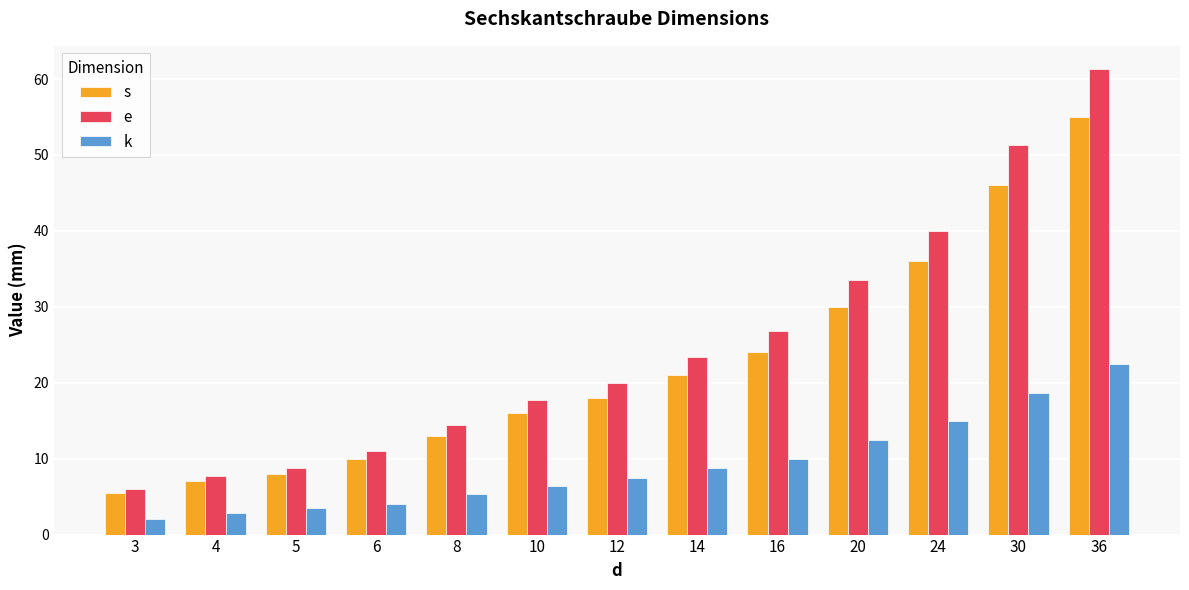

The value of k at 4 is 2.8. True or false?

True